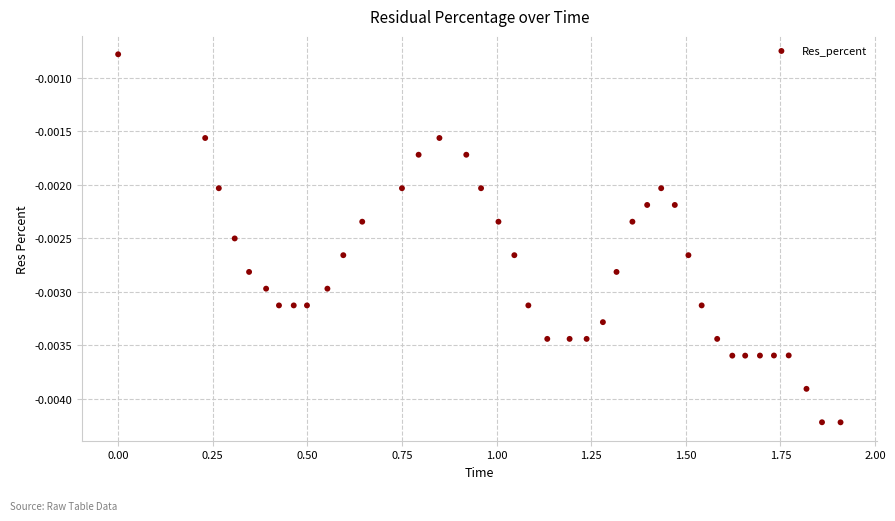

How many data points are displayed?

40